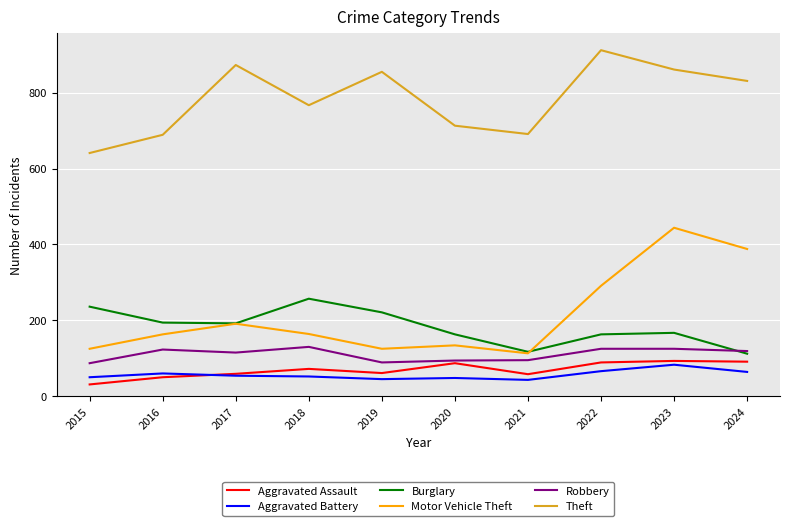

True or false: Robbery has a value of 119 at 2024.

True